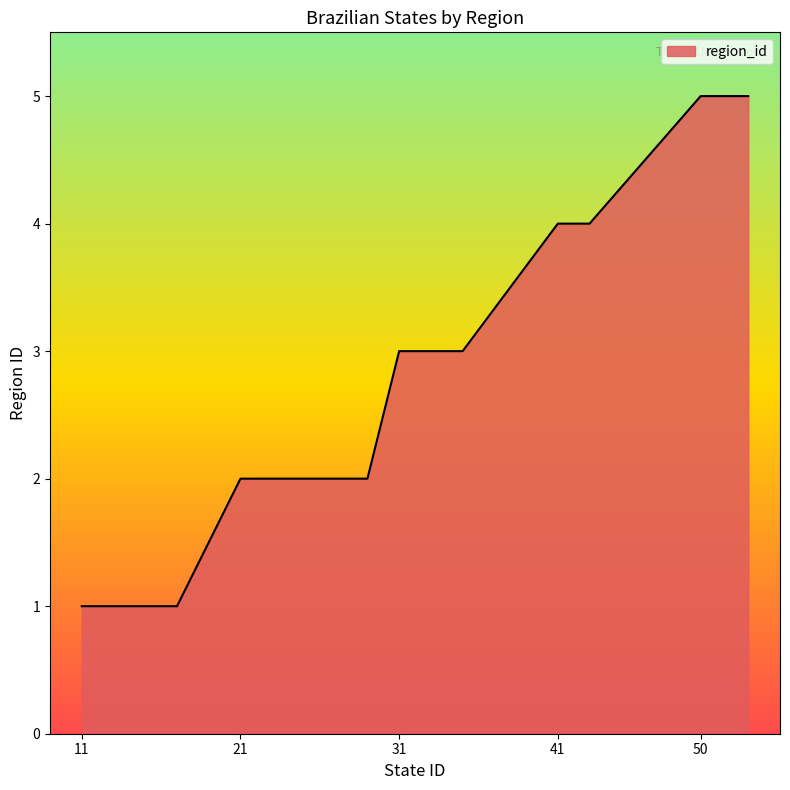

What is the difference between the maximum and minimum values?

4